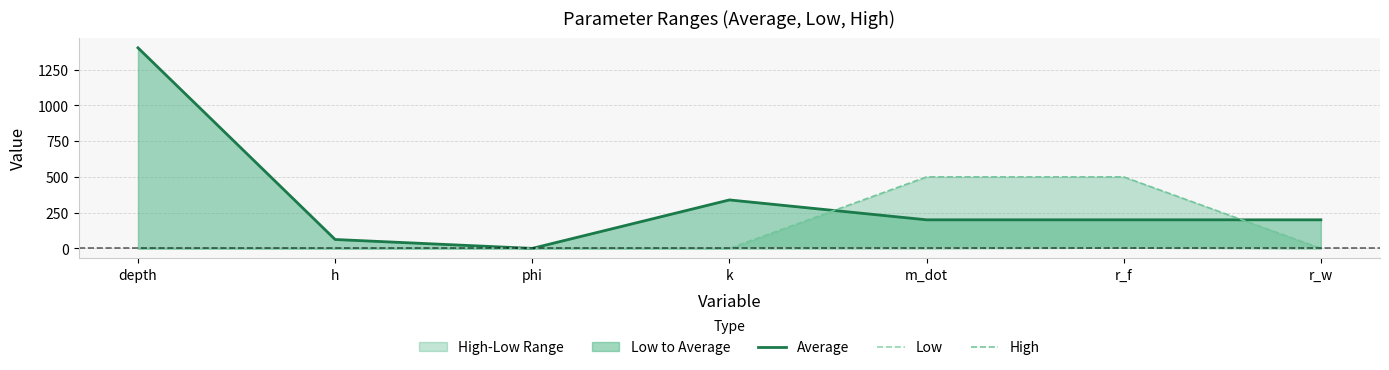

How many interior local peaks does the Average series have?

1